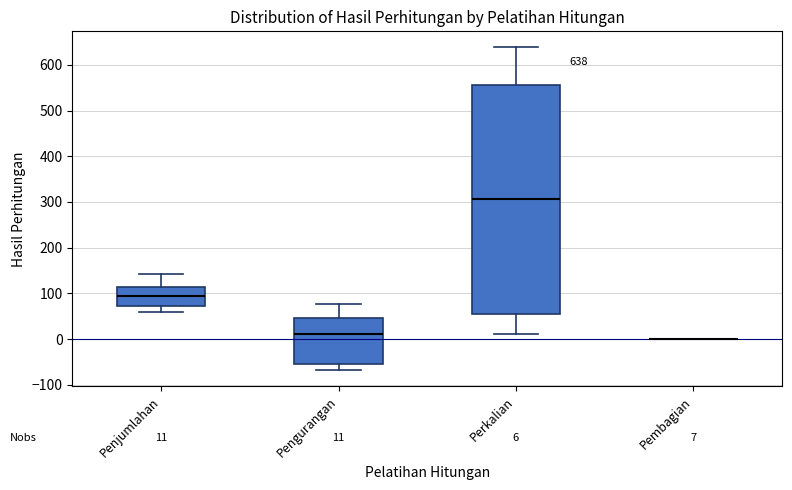

Which box is the tallest, from its lower edge to its upper edge?

Perkalian